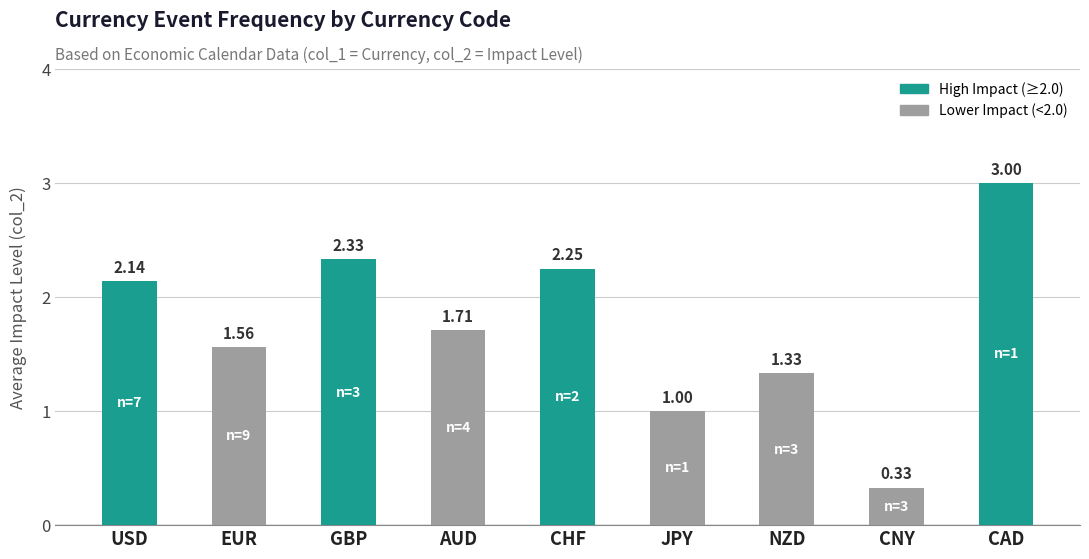

Where does the data first go above 1?

USD